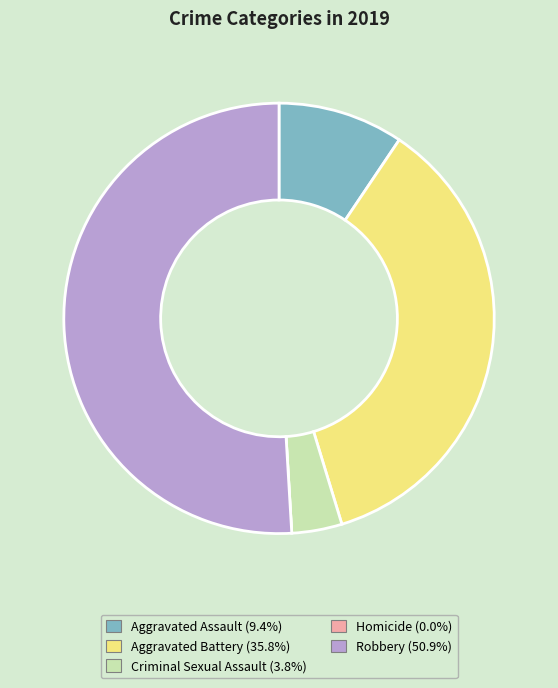

Which category accounts for the majority?

Robbery